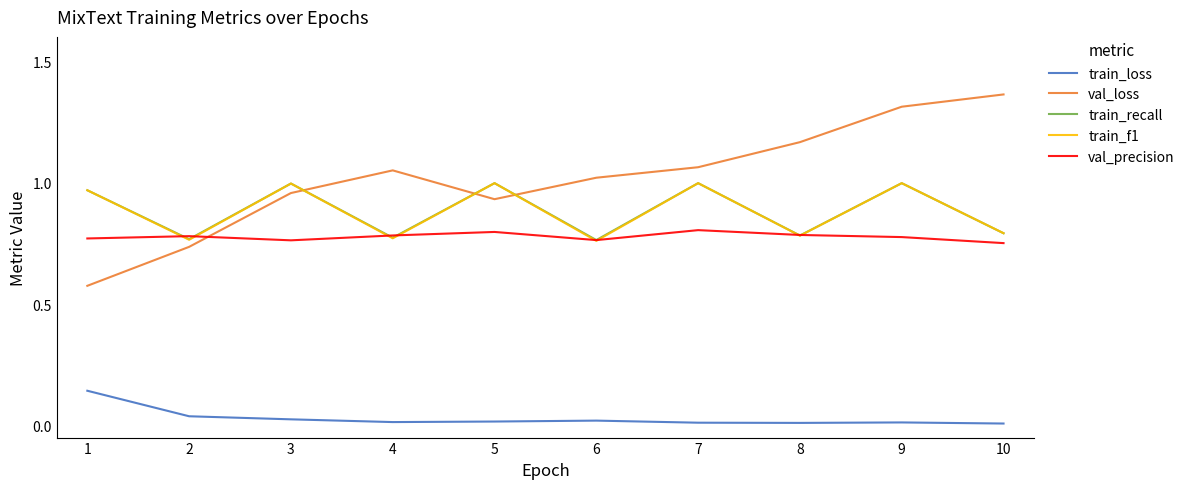

At which category does val_loss reach its first local peak?

4